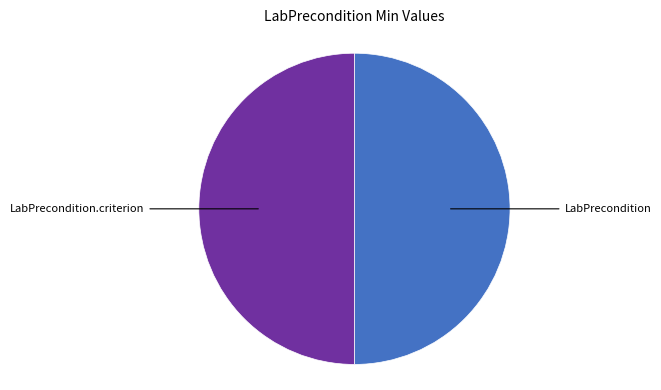

Is it true that LabPrecondition.criterion is 50% of the pie?

True